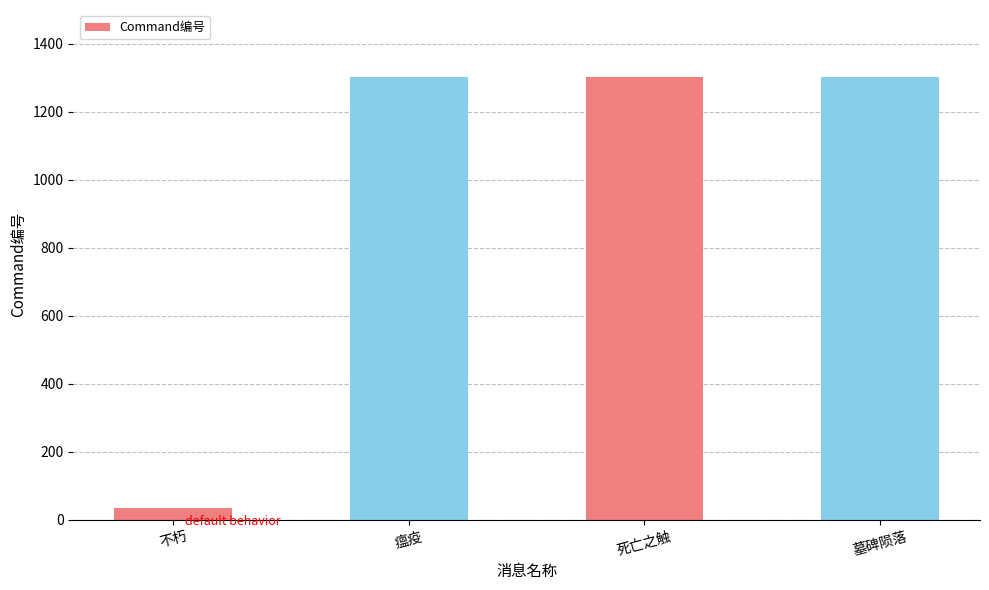

What is the average value?

986